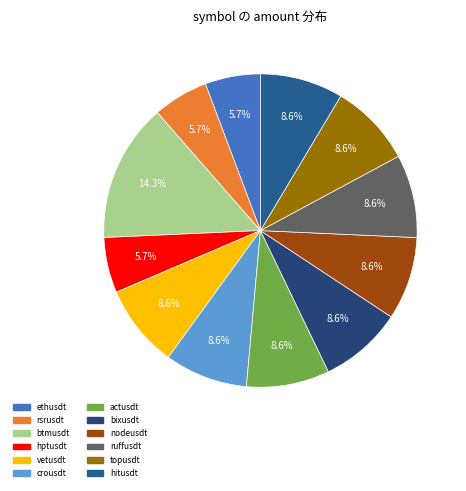

How much of the chart is everything except crousdt?

91.4%